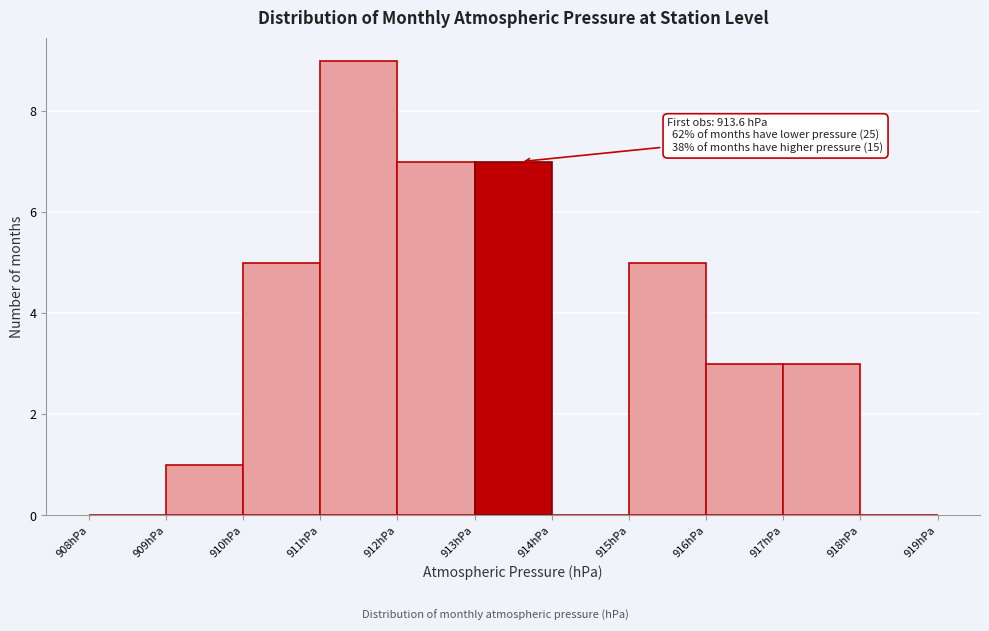

Over which range of the x-axis is the bar tallest?

911 to 912